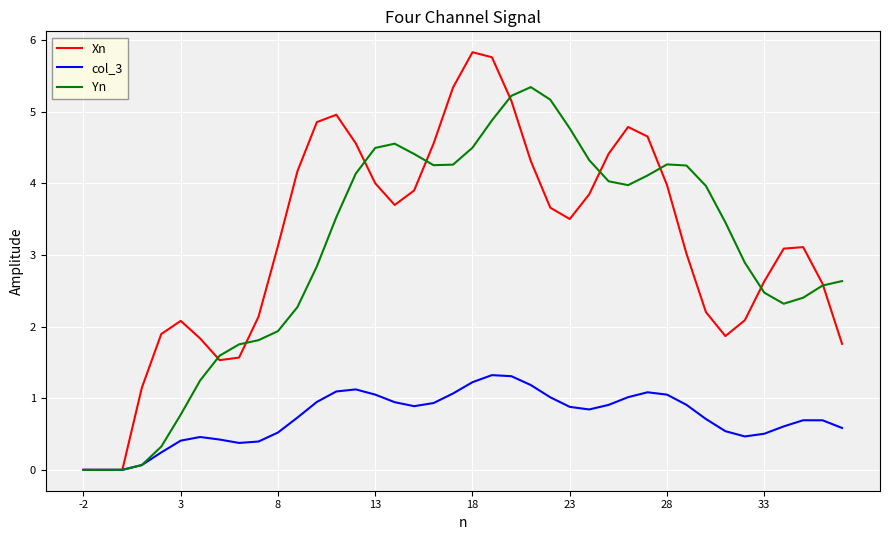

List the series in order of their peak value, highest first.

Xn, Yn, col_3